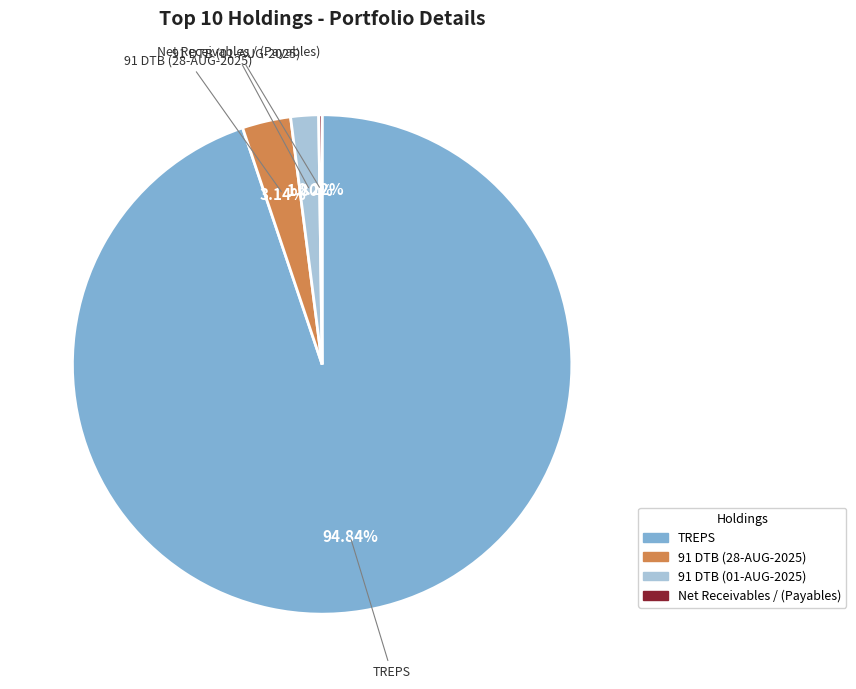

The TREPS slice represents 95% of the pie. True or false?

True